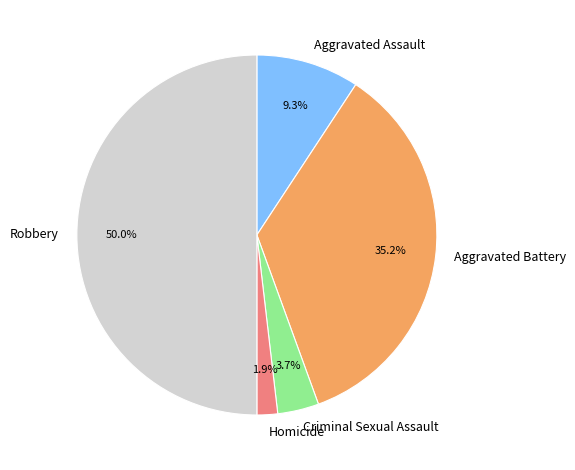

To the nearest percent, what is the difference between the Aggravated Battery and Homicide slice percentages?

33%